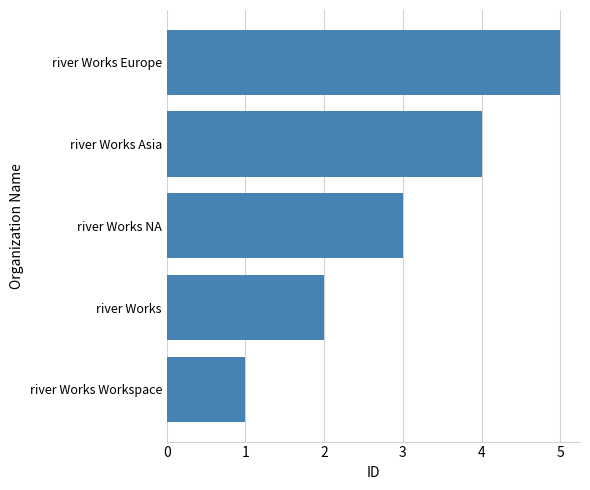

What is the sum of the values at river Works Europe and river Works Workspace?

6